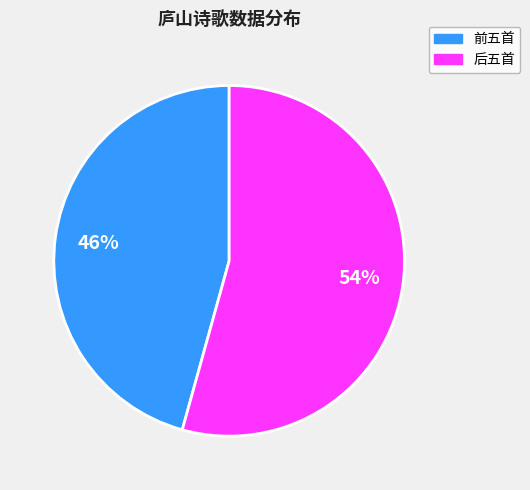

To the nearest percent, what is the average slice percentage?

50%